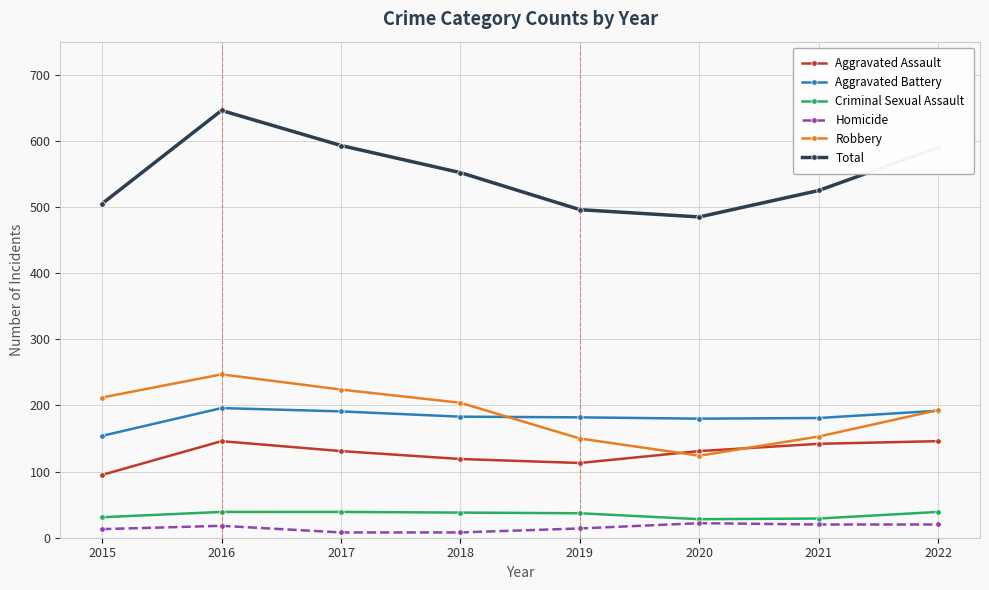

Rank the series by their maximum value, from lowest to highest.

Homicide, Criminal Sexual Assault, Aggravated Assault, Aggravated Battery, Robbery, Total